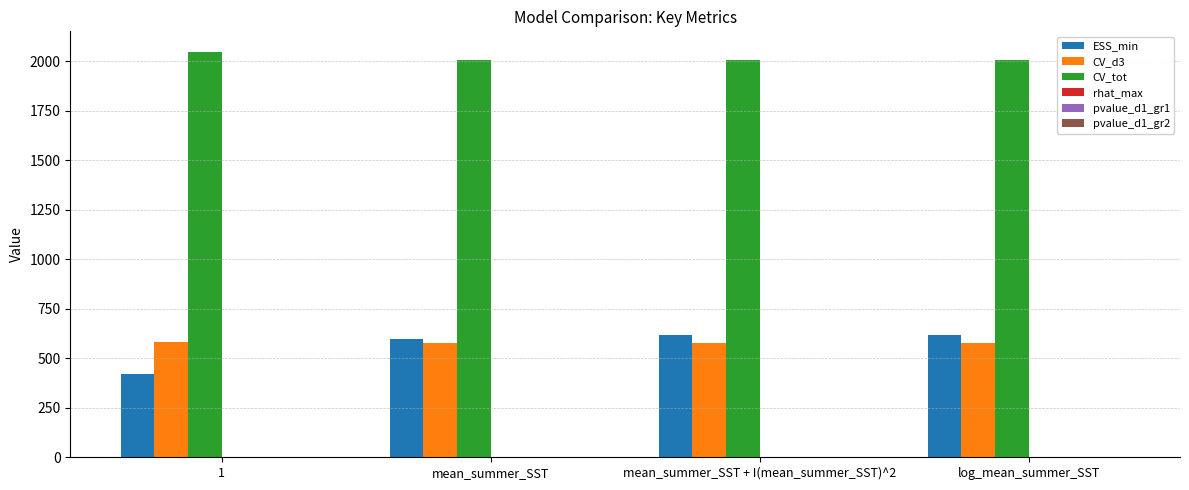

At which label does CV_d3 first exceed 577?

1